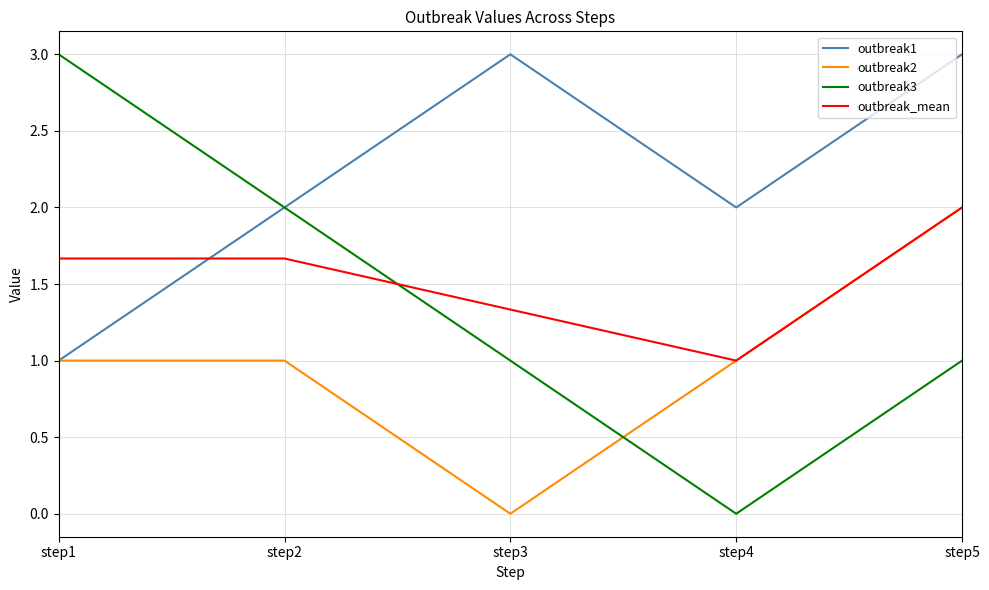

What is the lowest value of the outbreak_mean series?

1.0